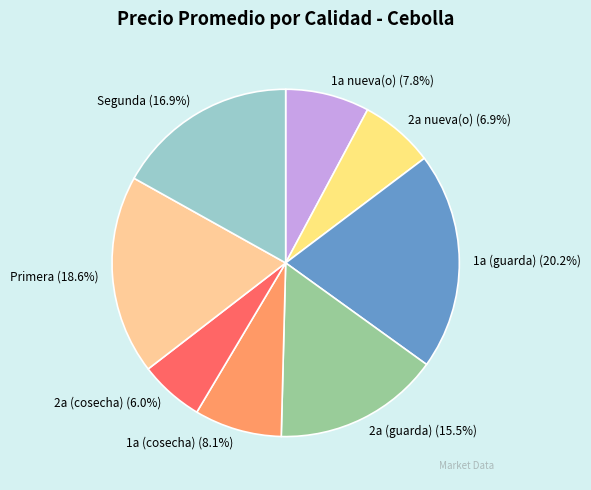

What portion of the pie excludes 1a (cosecha)?

91.9%